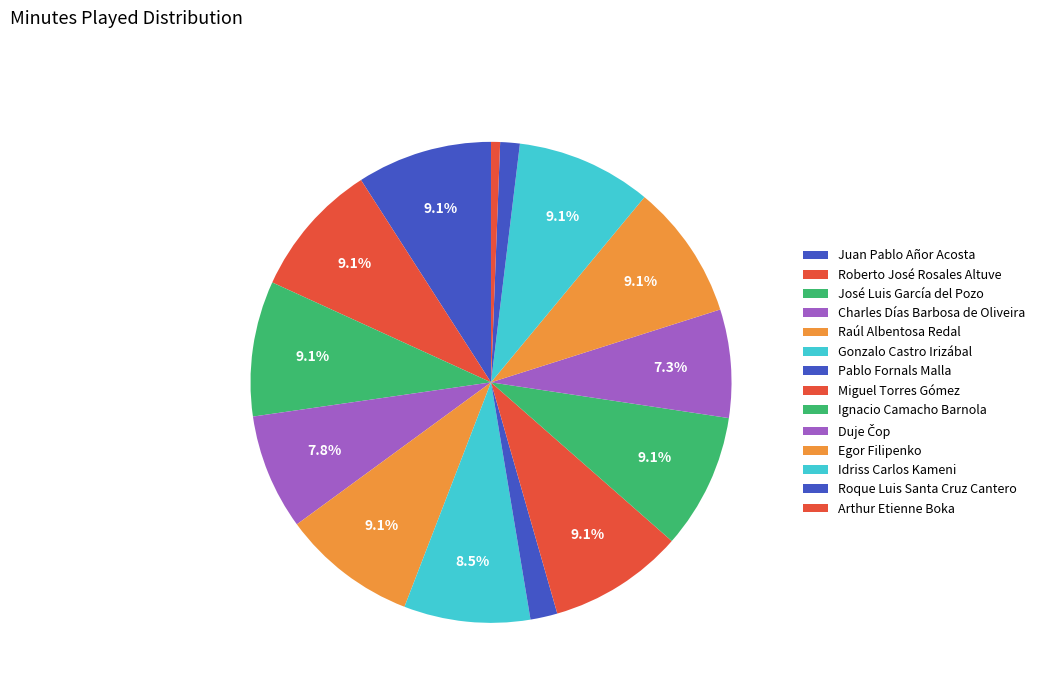

Is Charles Días Barbosa de Oliveira the majority of the pie?

No